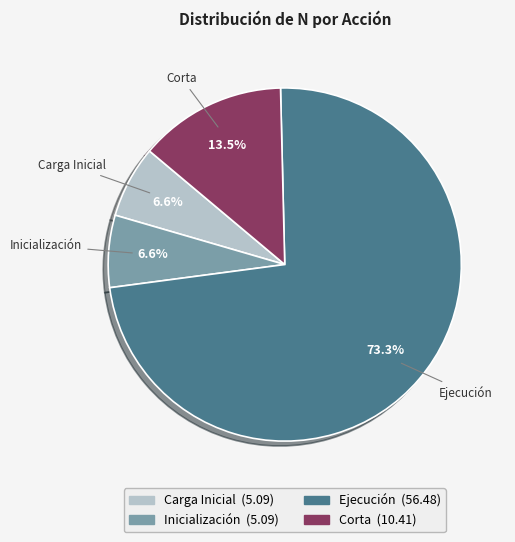

Which slice is the largest?

Ejecución